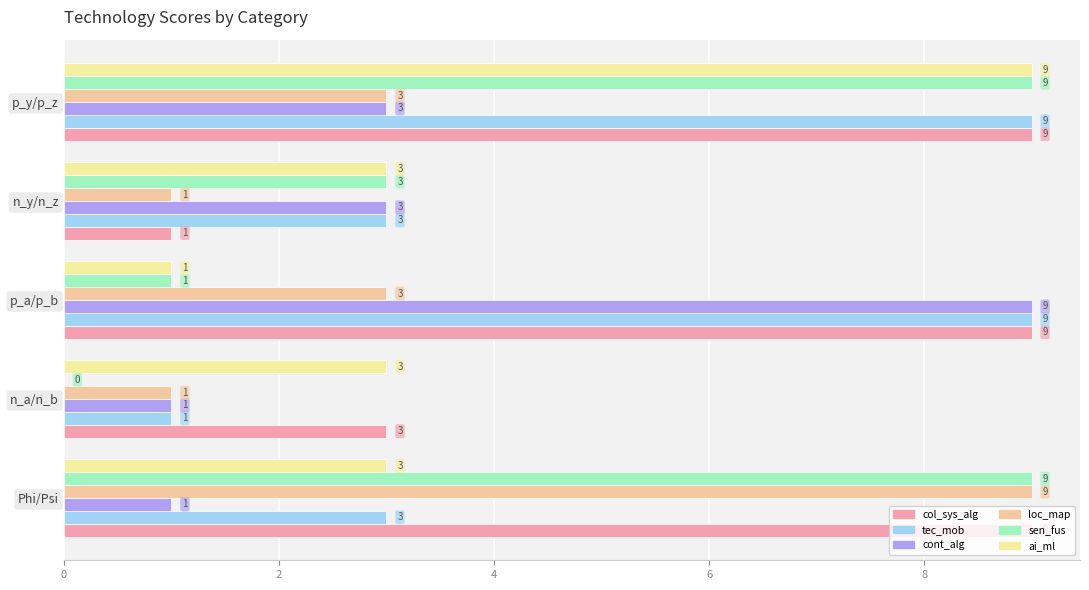

Which series has the largest range (max minus min)?

sen_fus